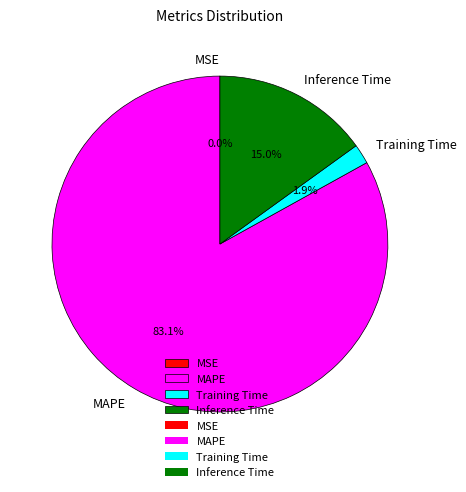

Which slice represents more than half of the pie?

MAPE